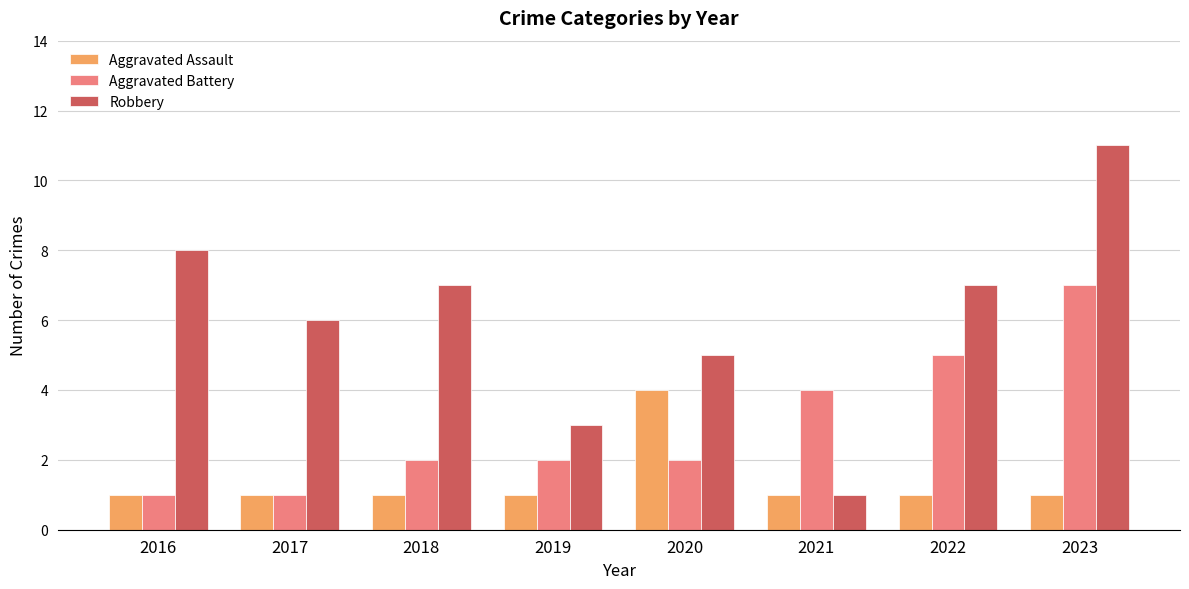

Is it true that Robbery equals 6 at 2017?

True